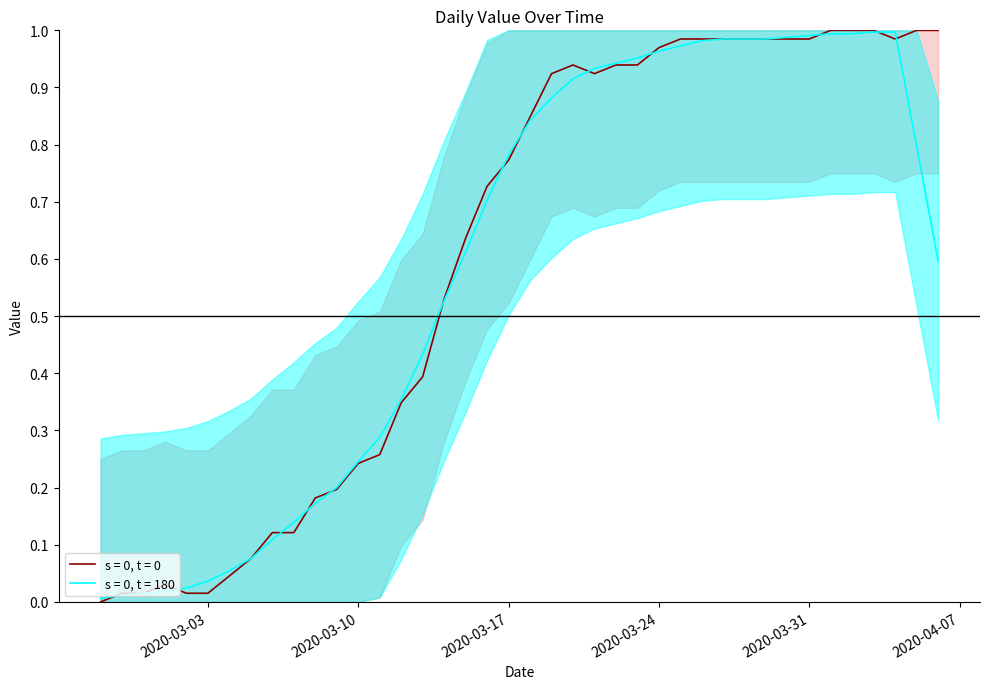

How many values exceed 0?

39